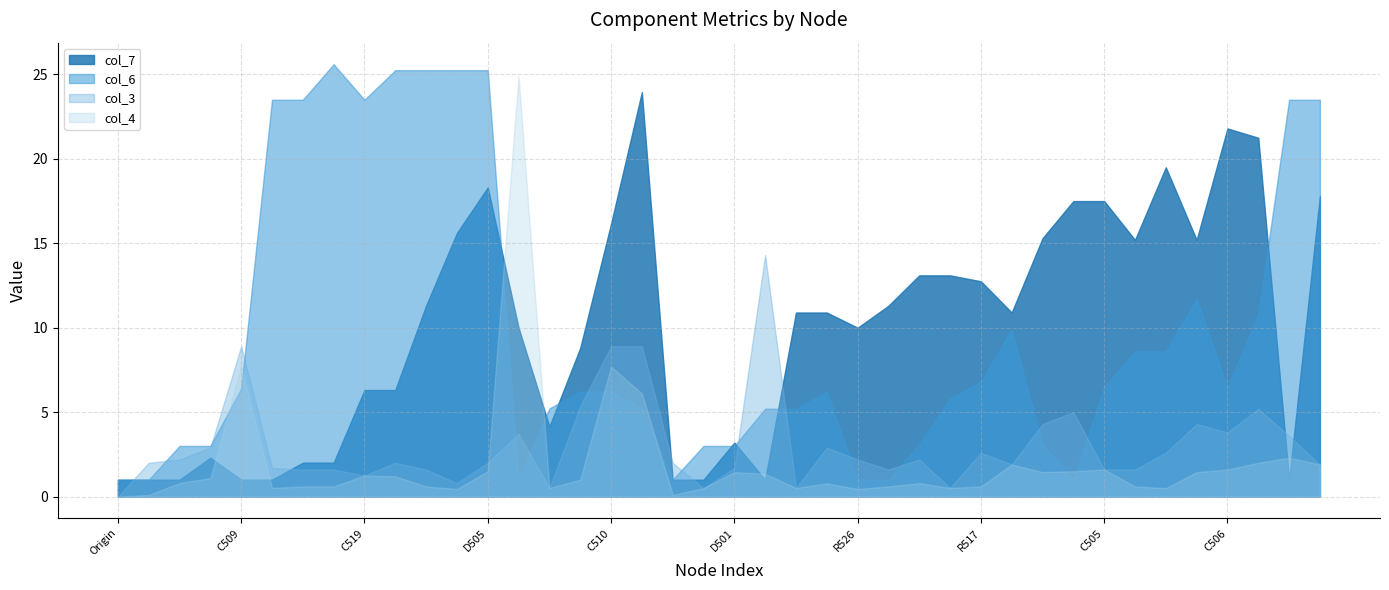

What is the maximum value shown in the chart?

25.6